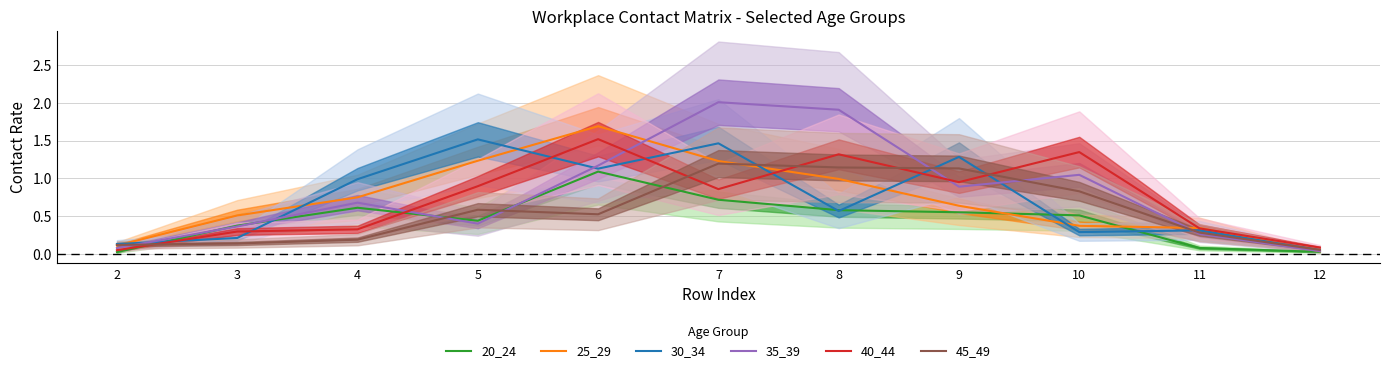

At 9, list the series in order from largest to smallest.

30_34, 45_49, 40_44, 35_39, 25_29, 20_24